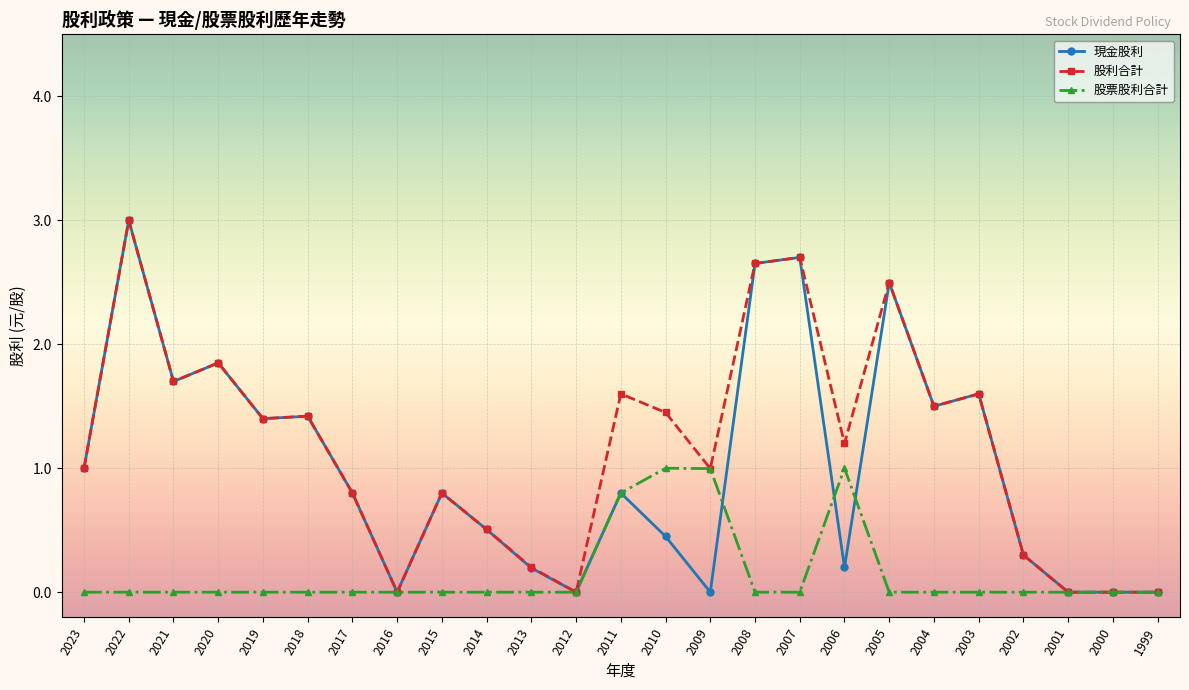

True or false: 股利合計 has a value of 0.0 at 2016.

True